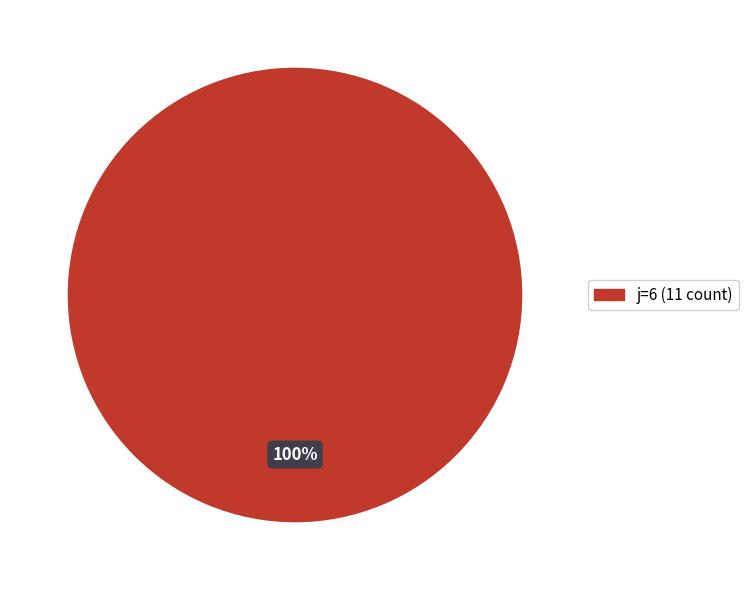

Is there a majority slice in this chart?

Yes